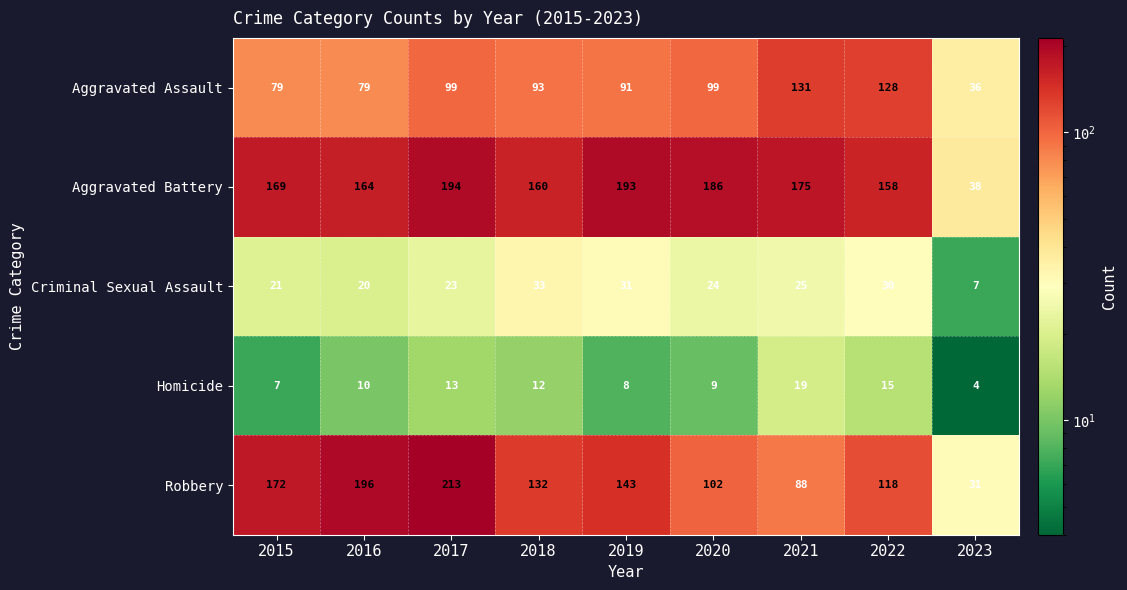

Is it true that Homicide equals 3 at 2016?

False